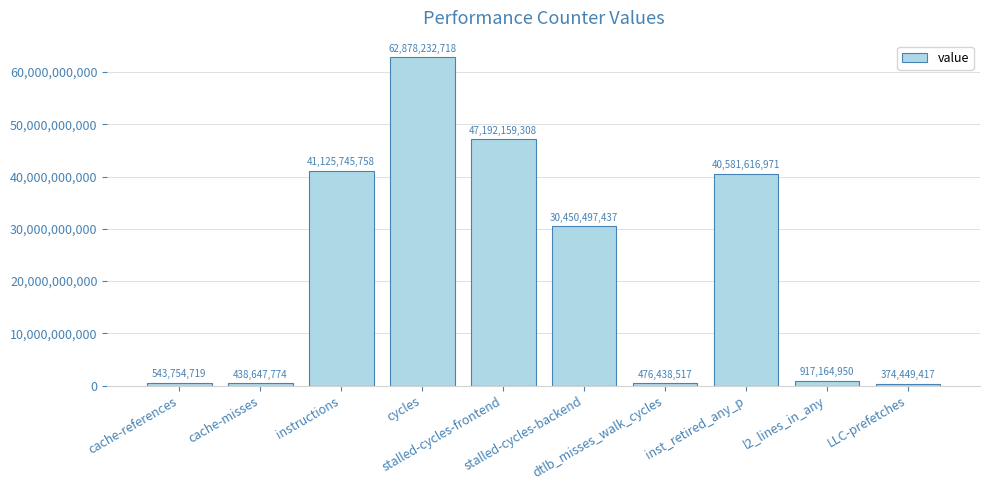

What is the difference between the maximum and minimum values?

62503783301